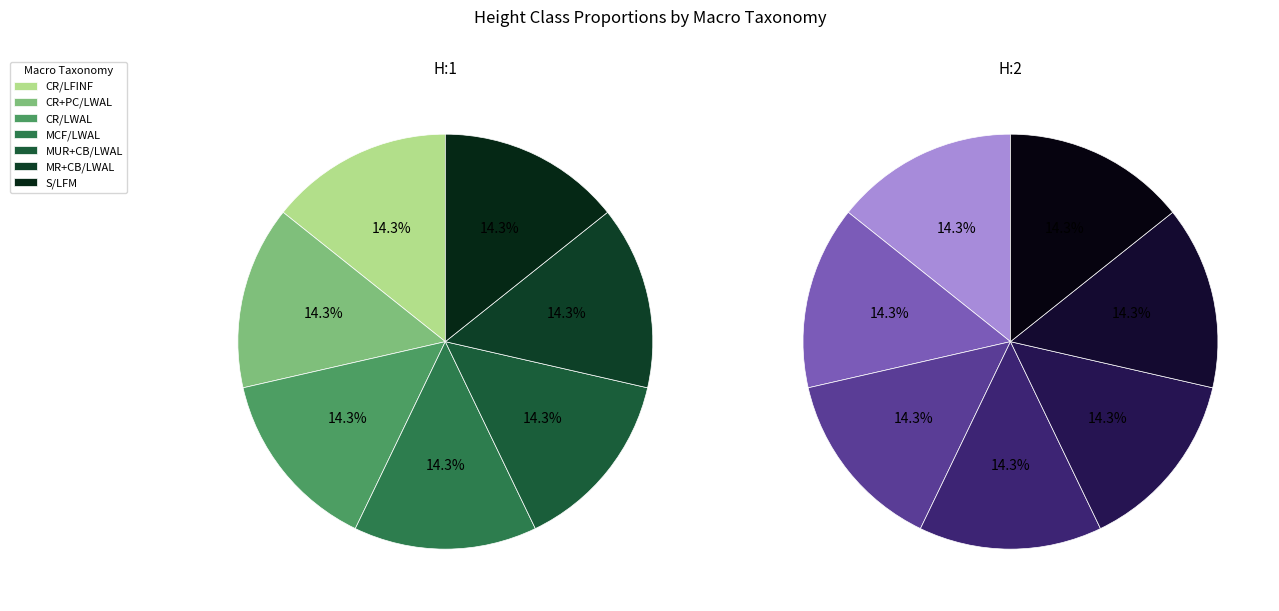

Is MR+CB/LWAL the majority of the pie?

No